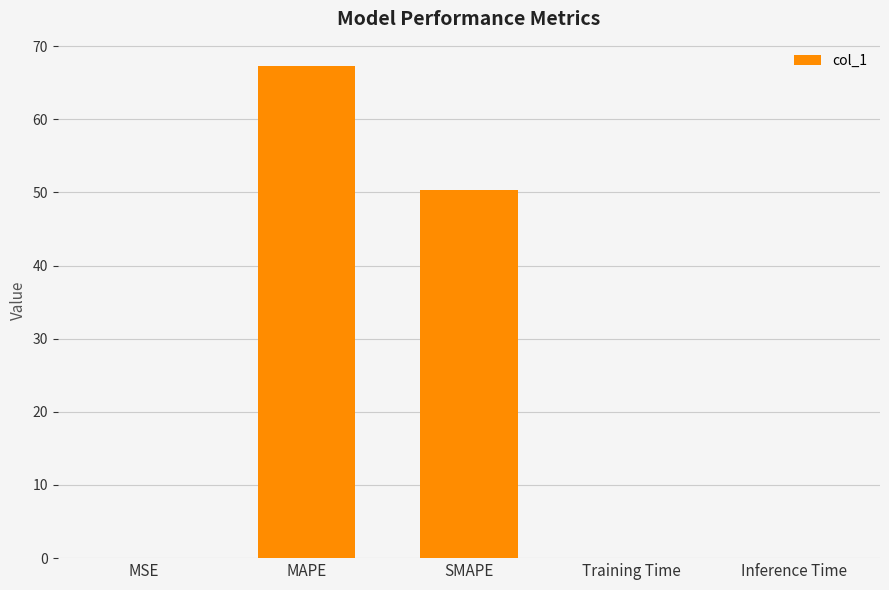

Does the chart contain stacked bars?

No